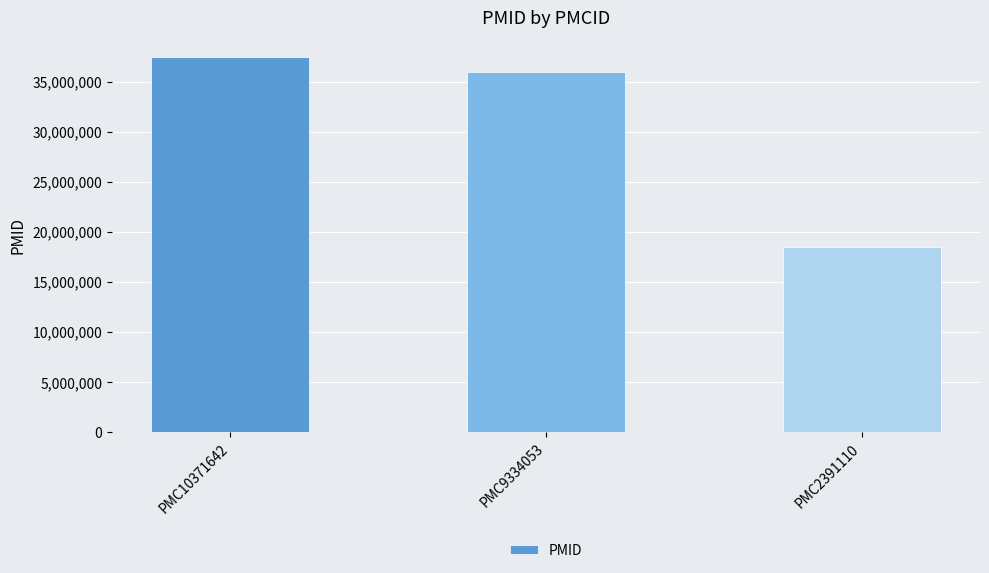

Approximately how many times larger is the value at PMC2391110 compared to PMC9334053?

0.5